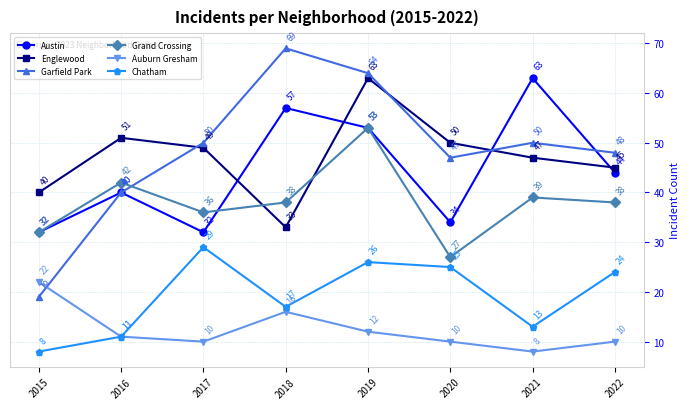

What is the minimum value for Garfield Park?

19